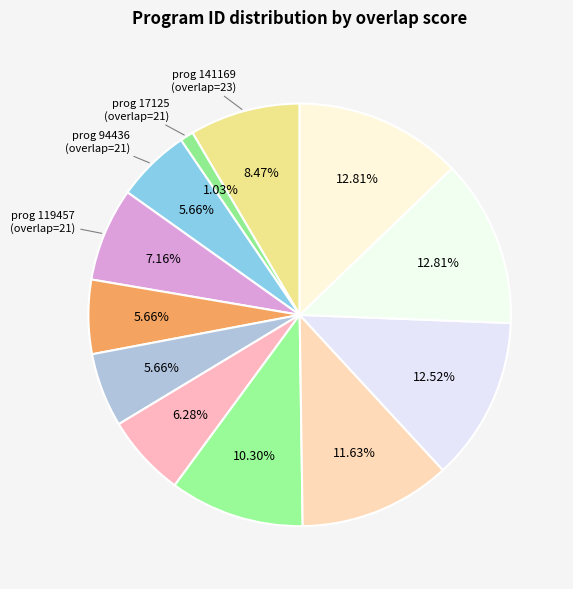

How many segments does this pie chart have?

12